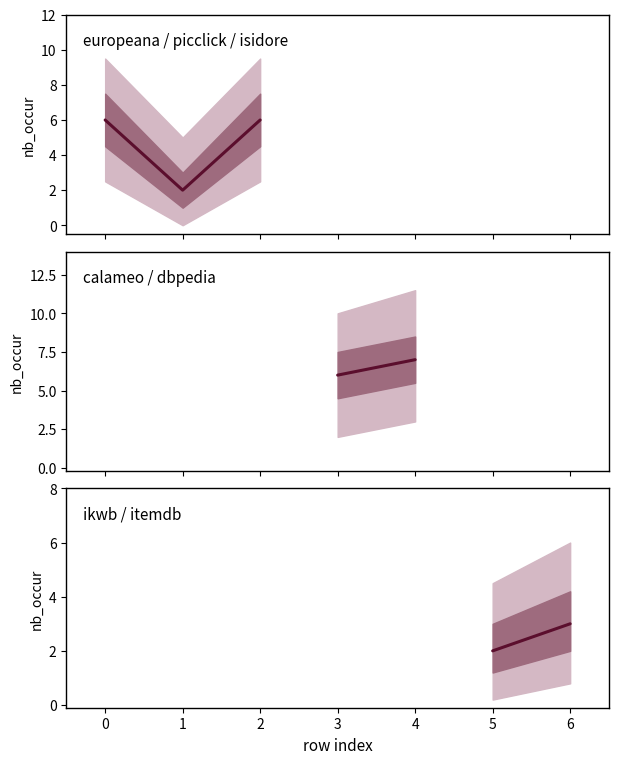

What is the difference between the values at 6 and 5?

1